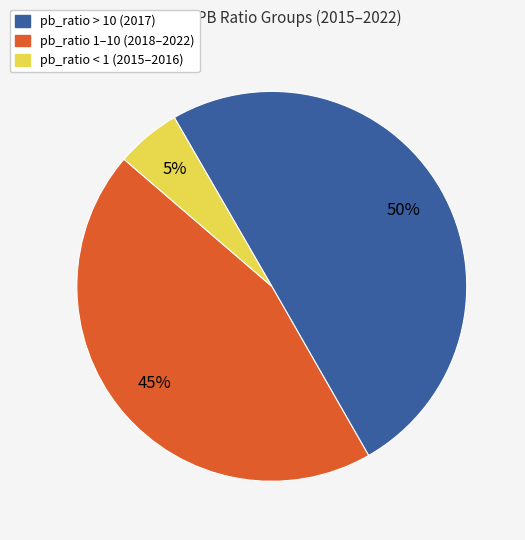

To the nearest percent, what is the difference between the largest and smallest slice percentages?

45%